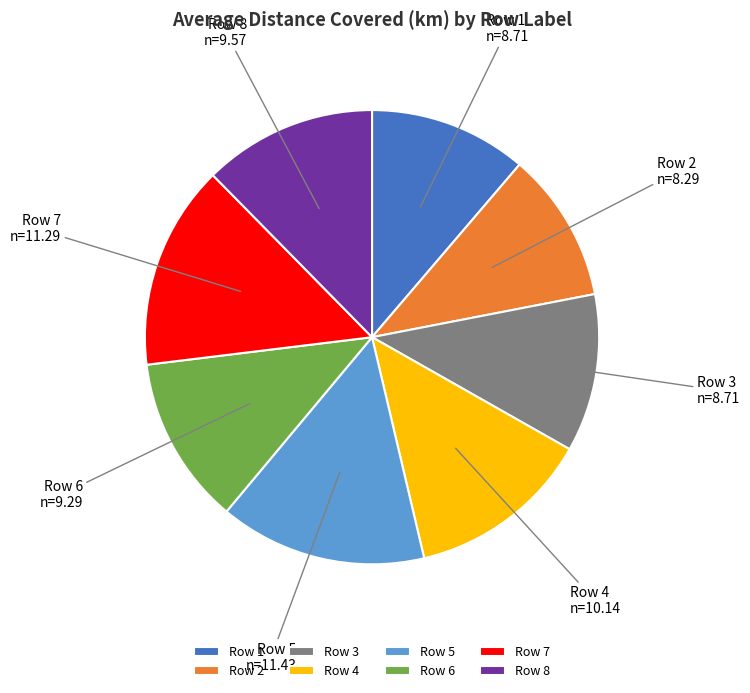

Between Row 6 and Row 3, which is larger?

Row 6